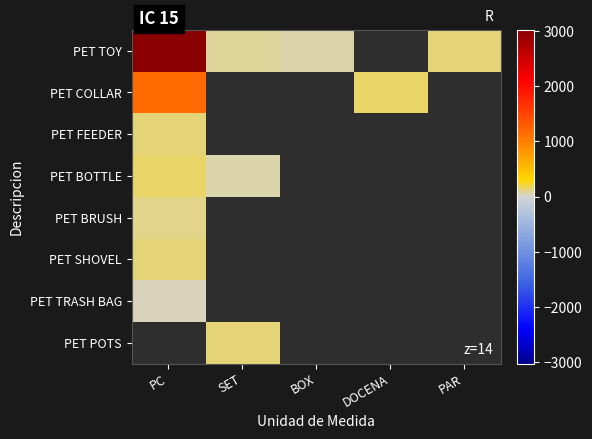

Is it true that PET FEEDER equals 120.7 at PC?

True